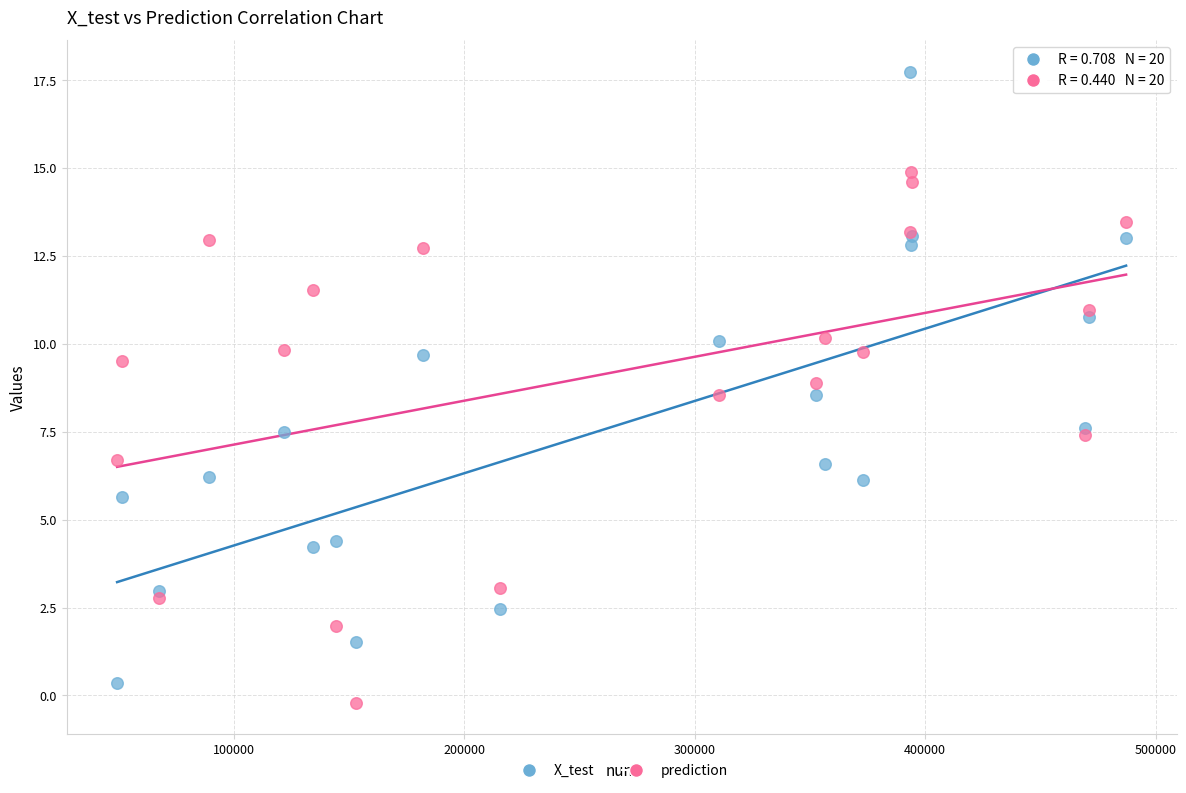

Which series reaches the maximum Y coordinate?

X_test